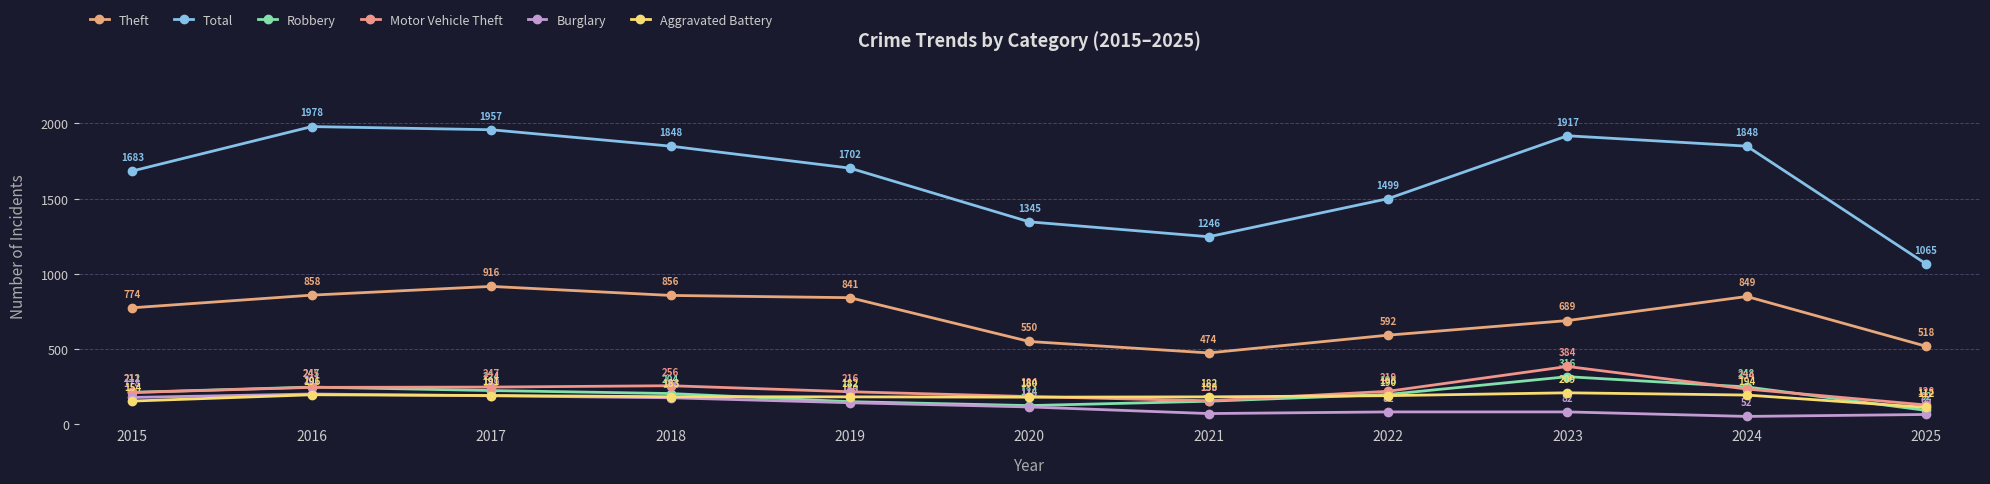

Which series has the widest spread of values?

Total